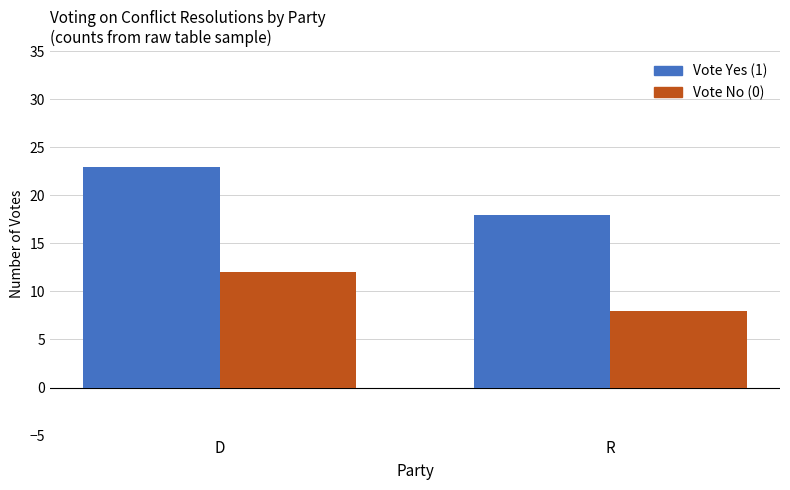

At which category is the sum across all series the highest?

D